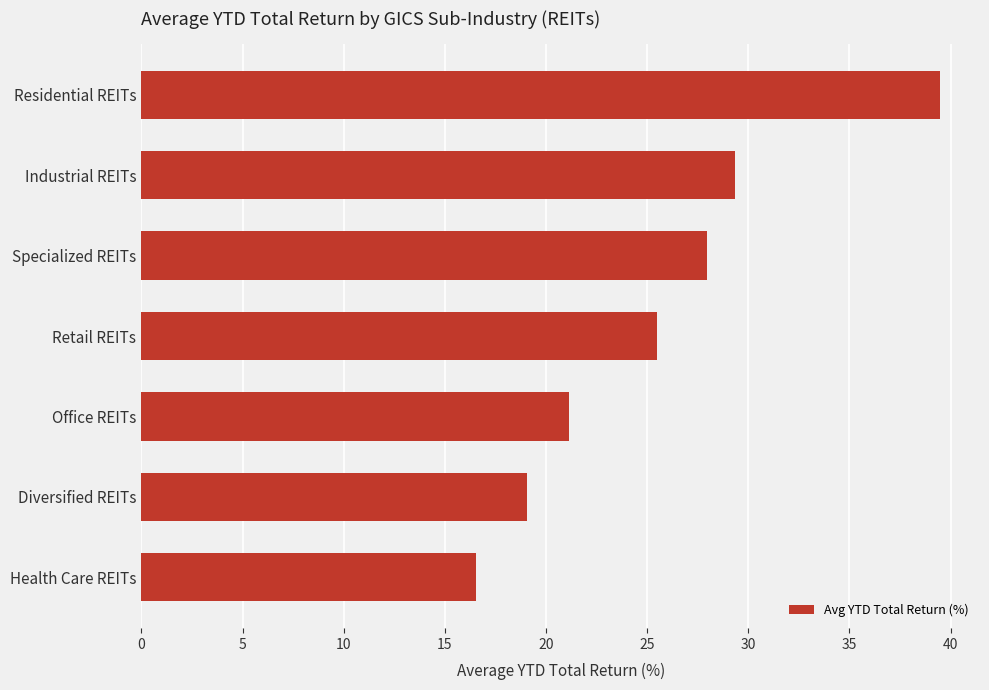

How many values exceed 25?

4